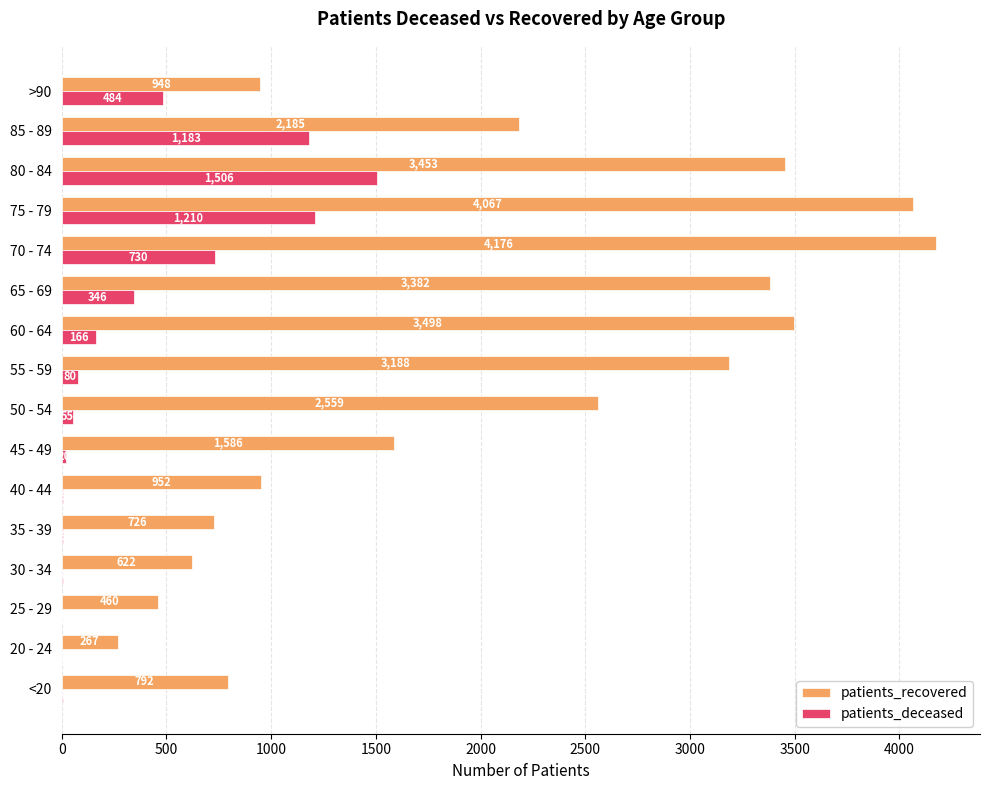

Which label corresponds to the largest value in the chart?

70 - 74